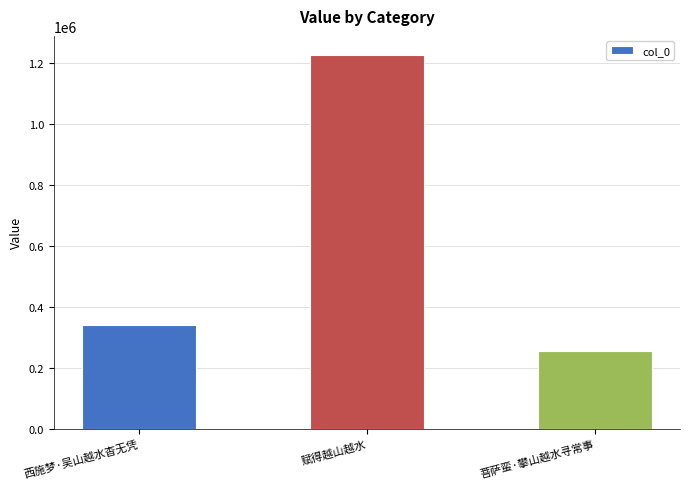

At which category does the chart reach its minimum across all series?

菩萨蛮·攀山越水寻常事